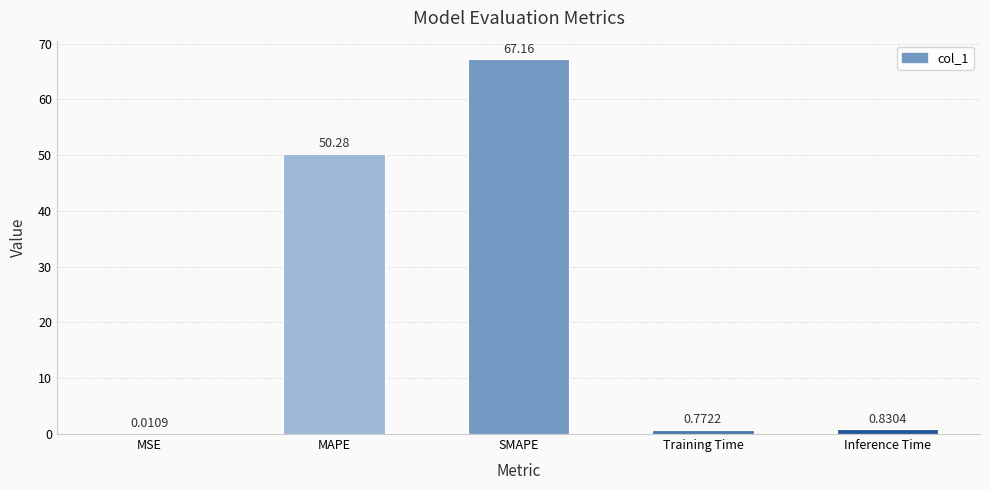

What is the change in value from SMAPE to Inference Time?

-66.3